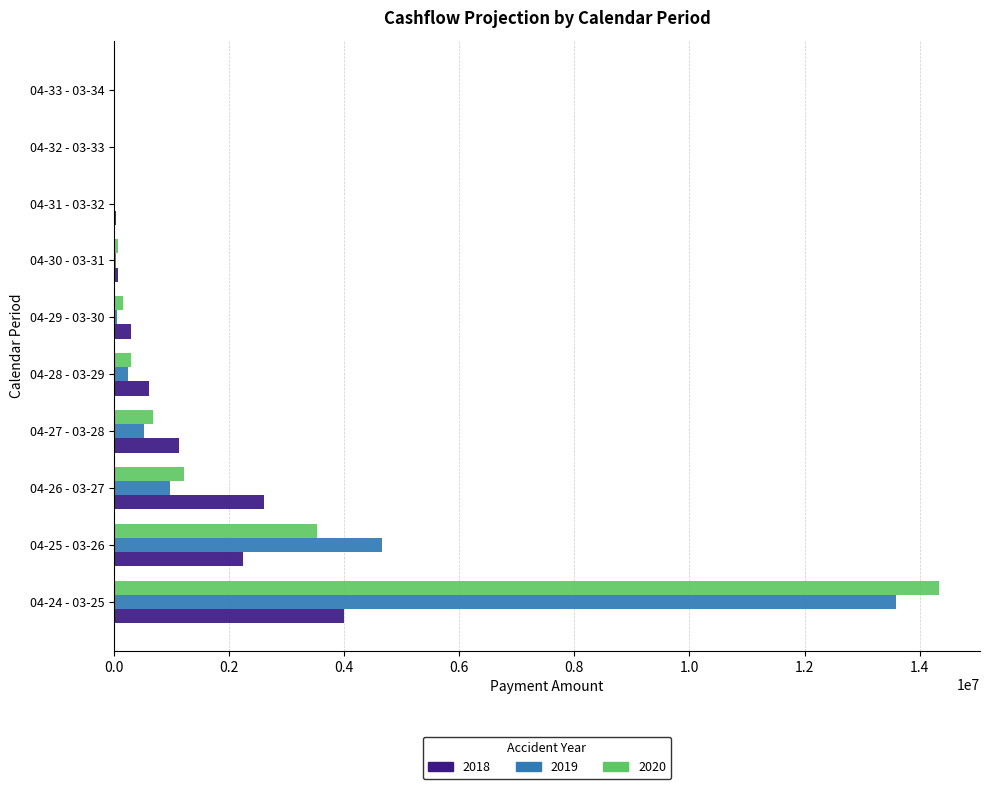

At which label does 2019 reach its peak?

04-24 - 03-25